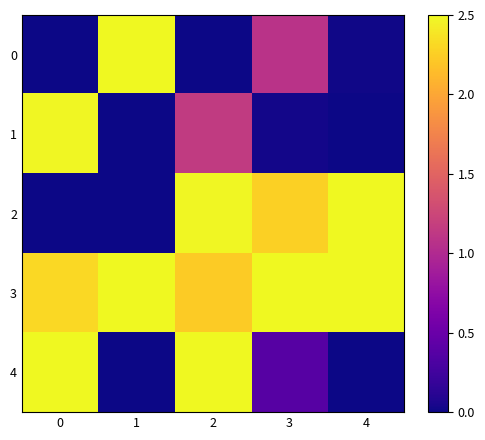

Reading left to right, what are all the values shown in this chart?

0: 0=0.0	1=2.5	2=0.0	3=1.1	4=0.0
1: 0=2.5	1=0.0	2=1.1	3=0.0	4=0.0
2: 0=0.0	1=0.0	2=2.5	3=2.3	4=2.5
3: 0=2.3	1=2.5	2=2.2	3=2.5	4=2.5
4: 0=2.5	1=0.0	2=2.5	3=0.4	4=0.0